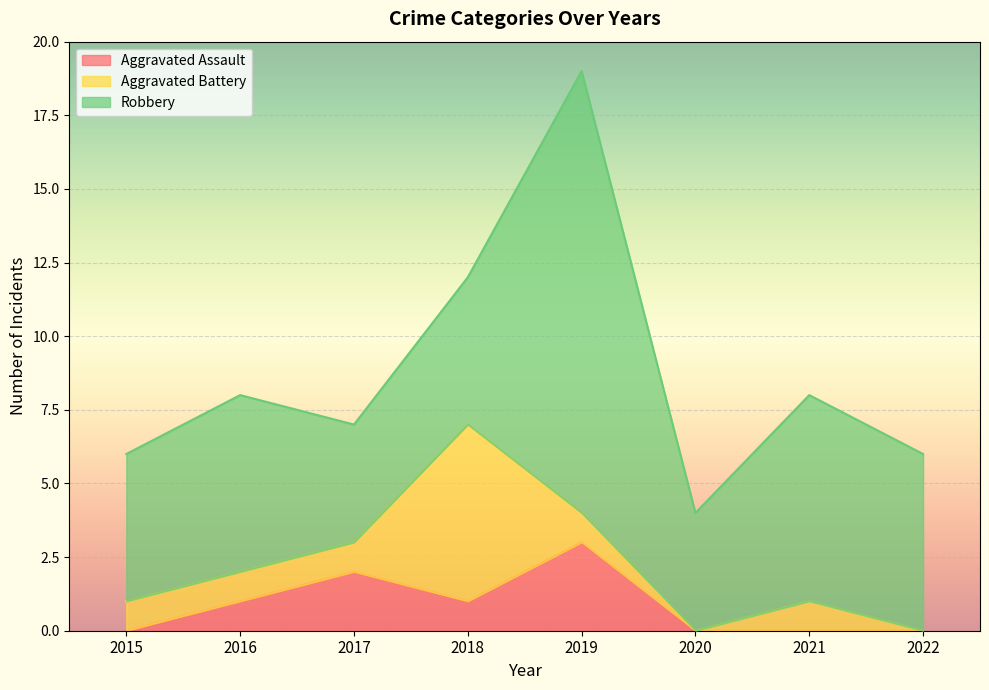

True or false: Robbery and Aggravated Assault intersect in this chart.

False